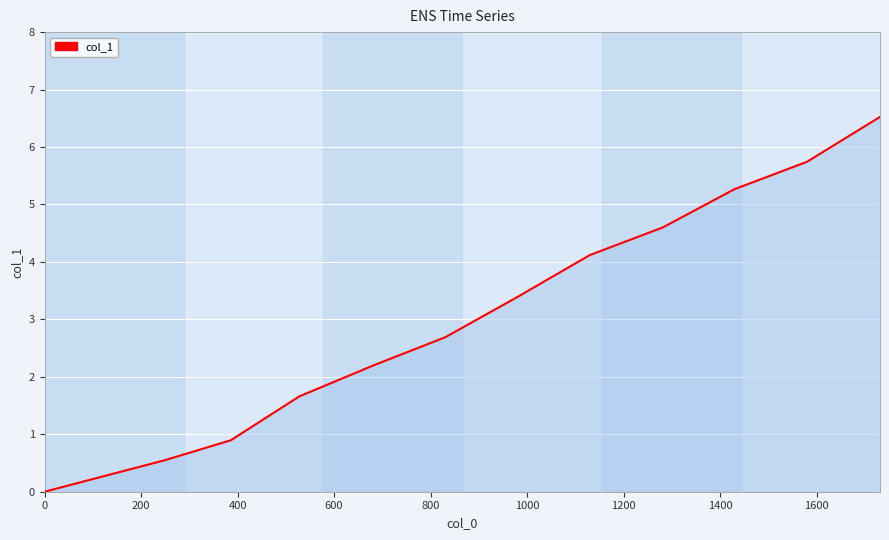

What is the difference between the maximum and minimum values?

6.5